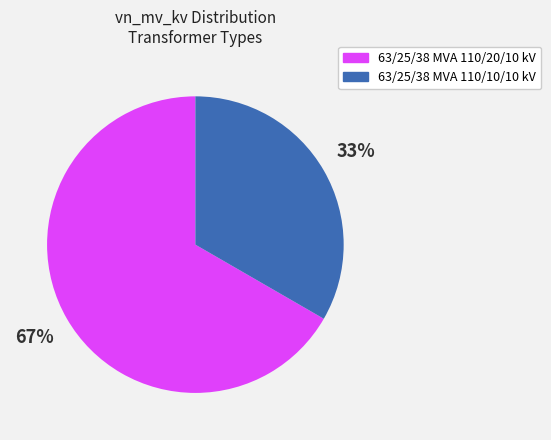

To the nearest percent, what is the combined percentage of 63/25/38 MVA 110/20/10 kV and 63/25/38 MVA 110/10/10 kV?

100%